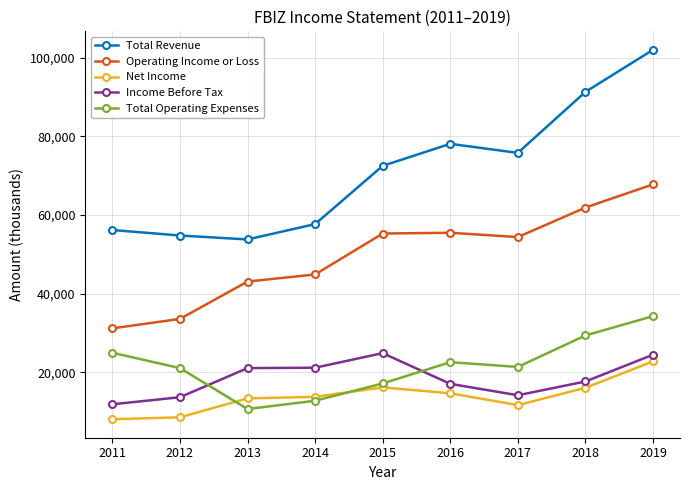

True or false: Income Before Tax and Operating Income or Loss cross at least once.

False